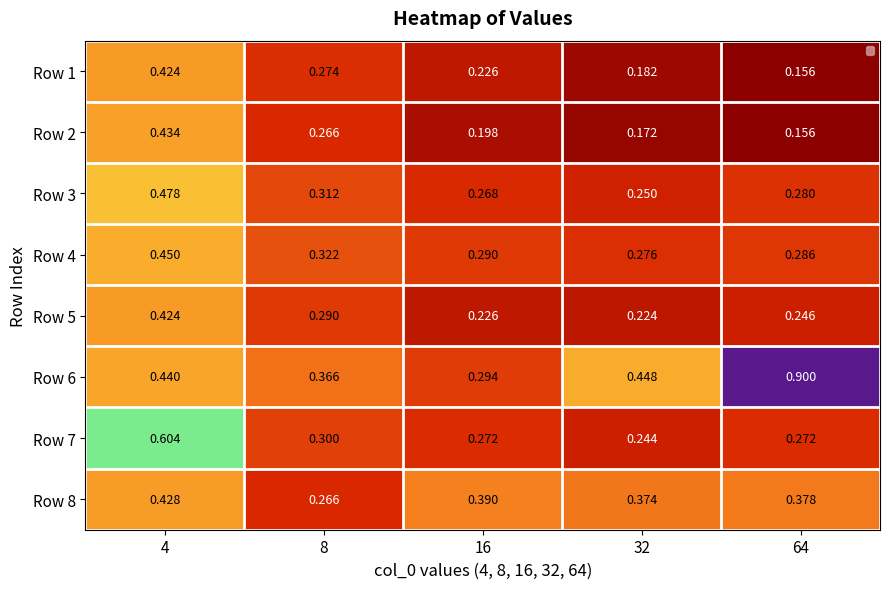

Which label corresponds to the largest value in the chart?

64